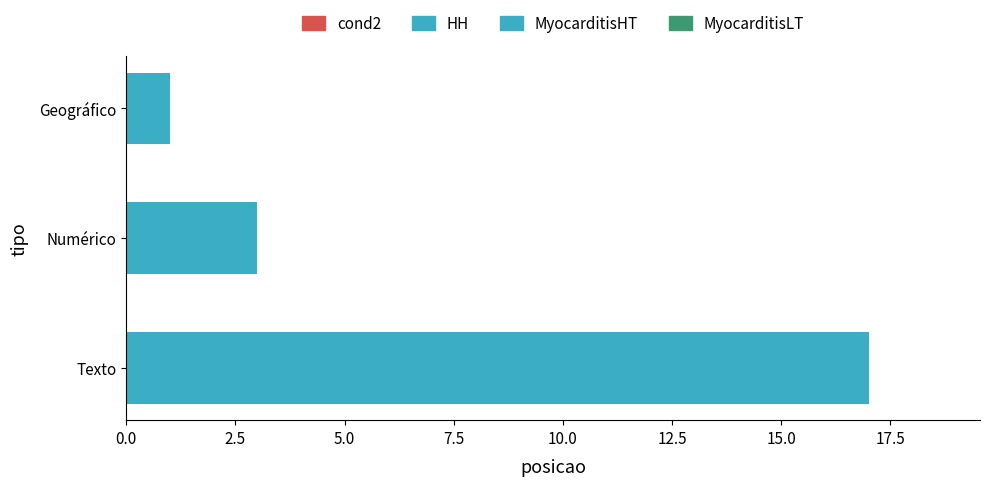

Is it true that the value at Texto is 17?

True